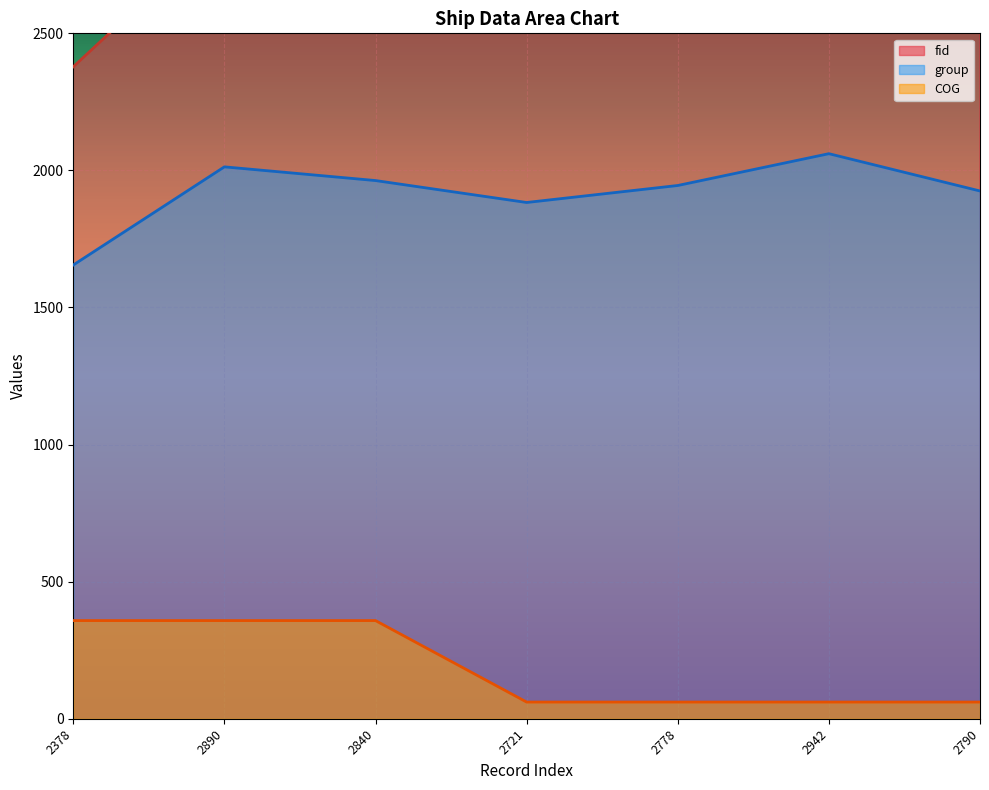

Is the value of group at 2378 greater than the value of COG at 2840?

Yes